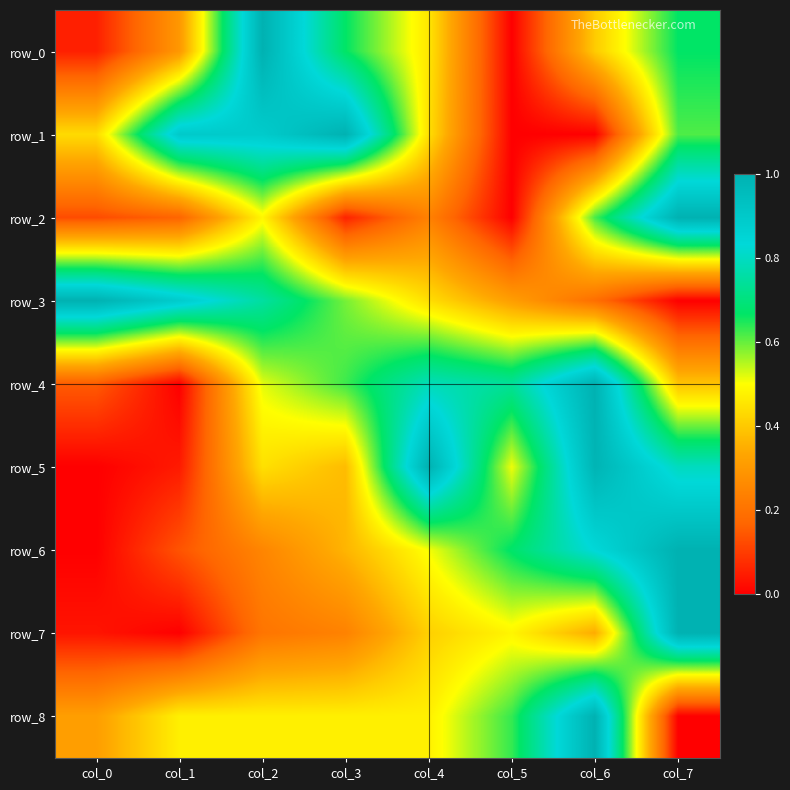

List the series in order of their peak value, highest first.

row_0, row_1, row_2, row_3, row_4, row_5, row_6, row_7, row_8